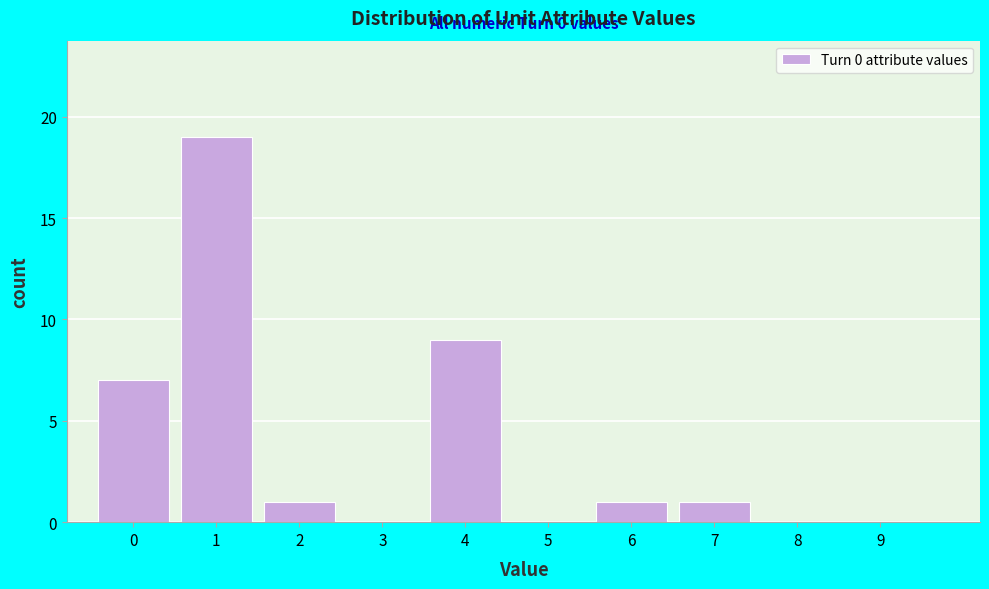

Which range on the x-axis has the tallest bar?

0.5 to 1.5